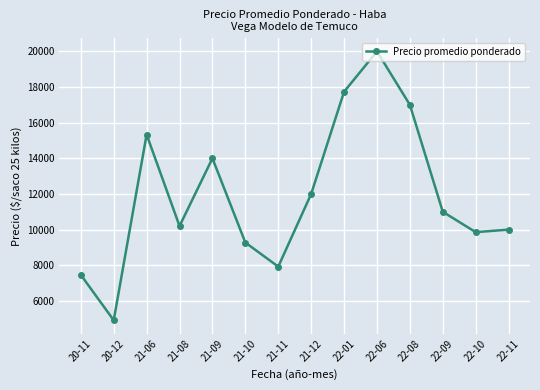

What is the change in value from 20-12 to 21-10?

+4362